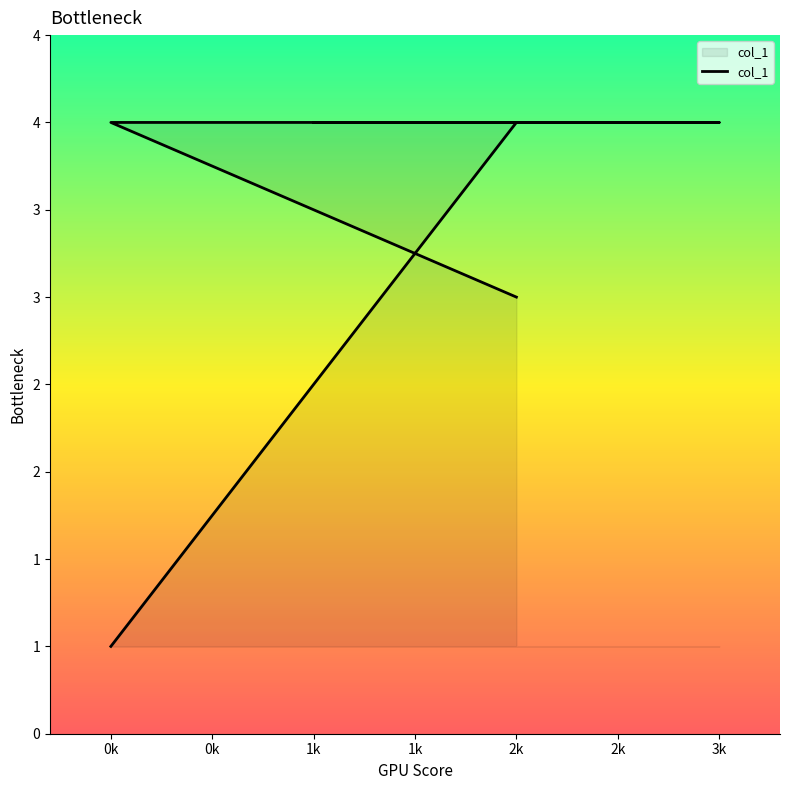

Count the number of categories in the chart.

6